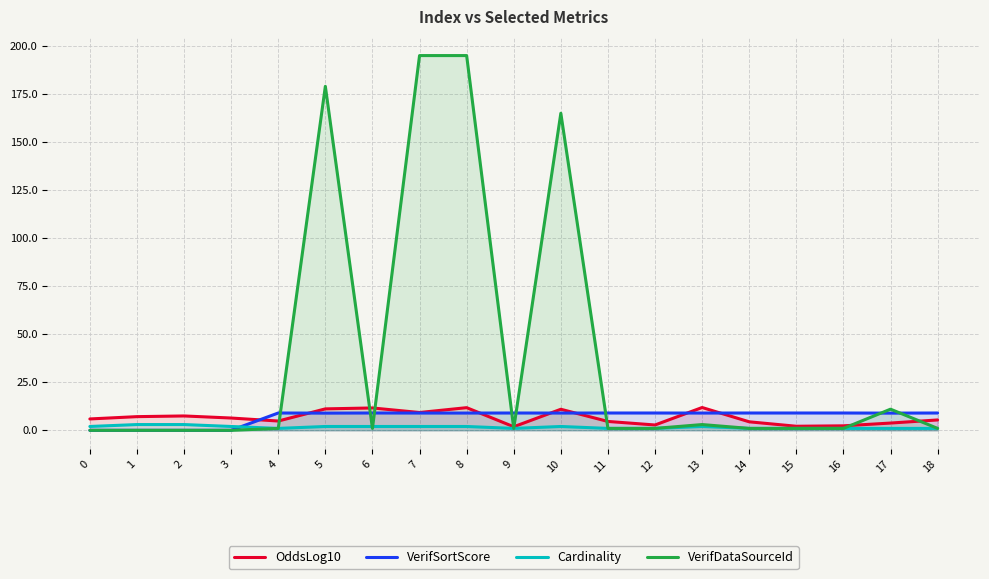

Where is the first local minimum for Cardinality?

4